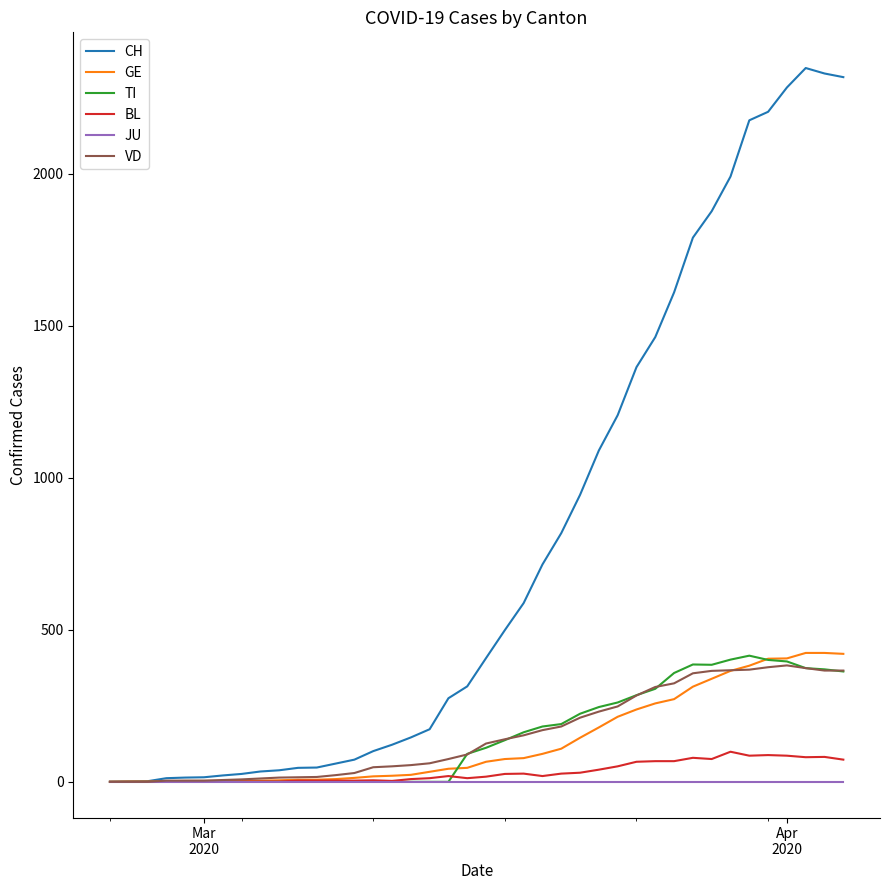

Which series has the largest range (max minus min)?

CH